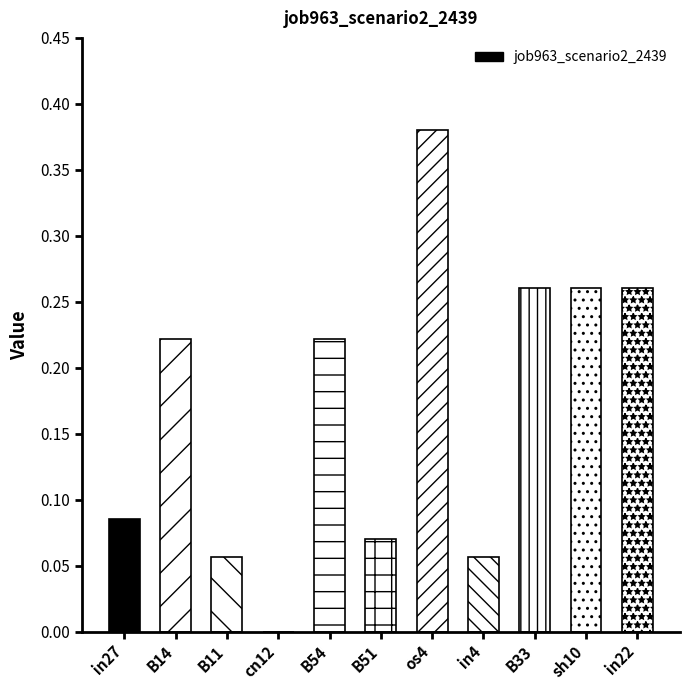

Between B14 and B51, which is larger?

B14